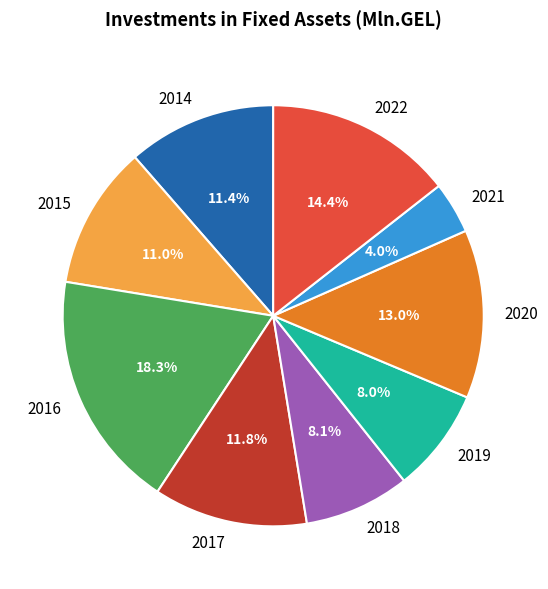

Is there a majority slice in this chart?

No